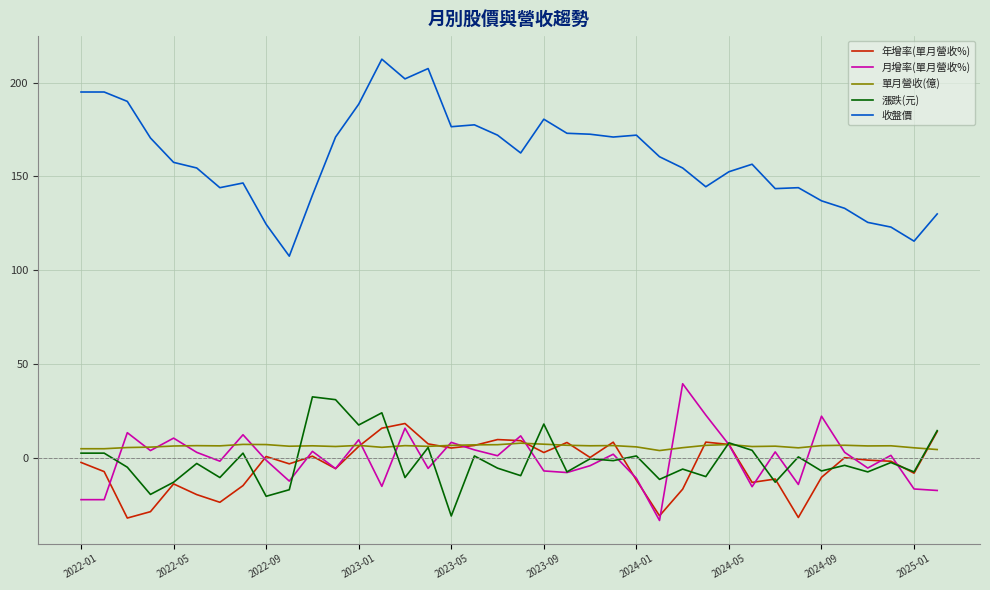

What is the smallest value displayed?

-33.4